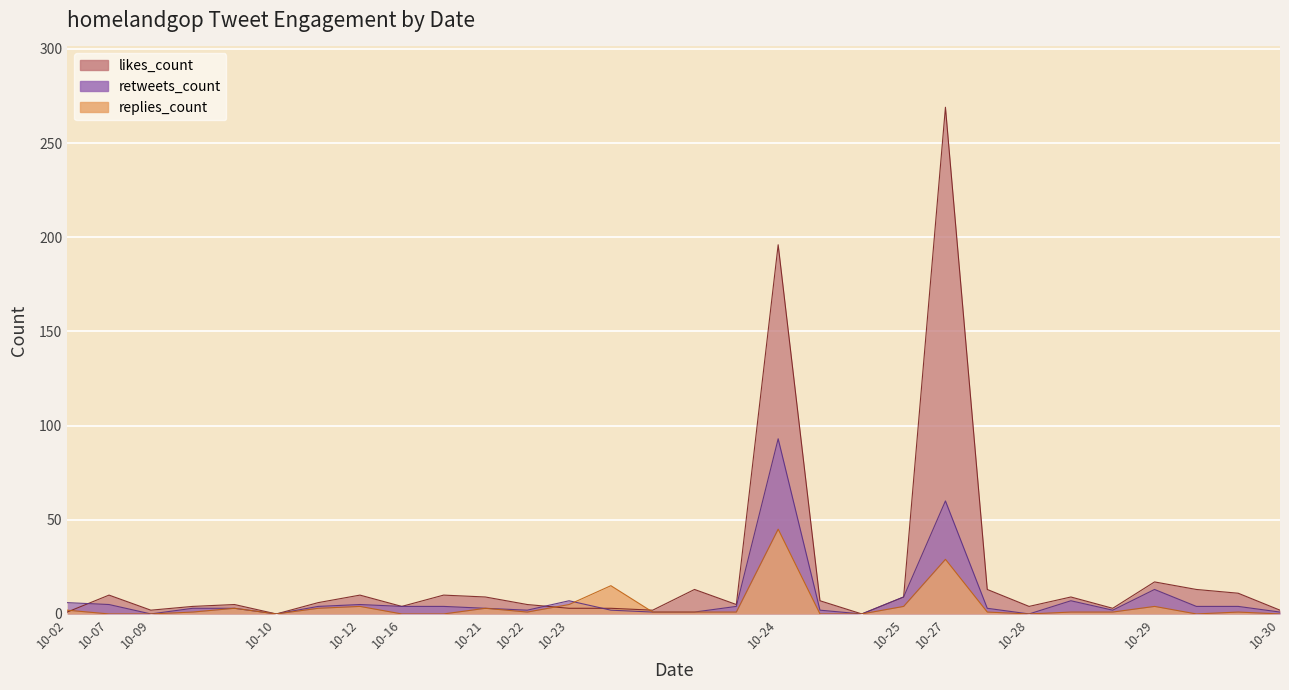

Count the number of categories in the chart.

30